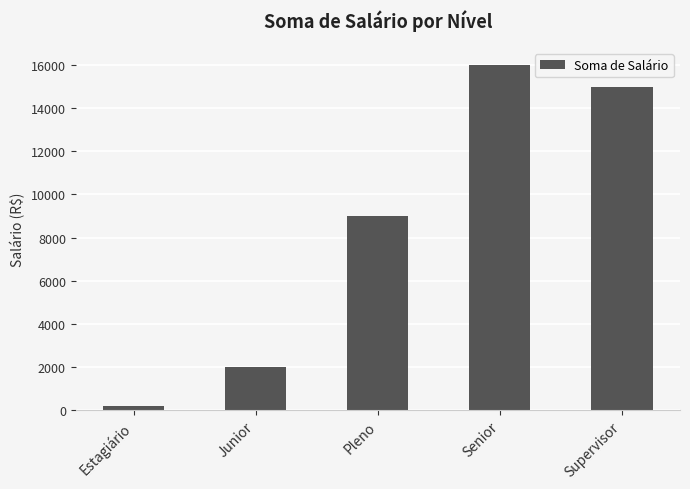

True or false: the data shows 15000 at Supervisor.

True